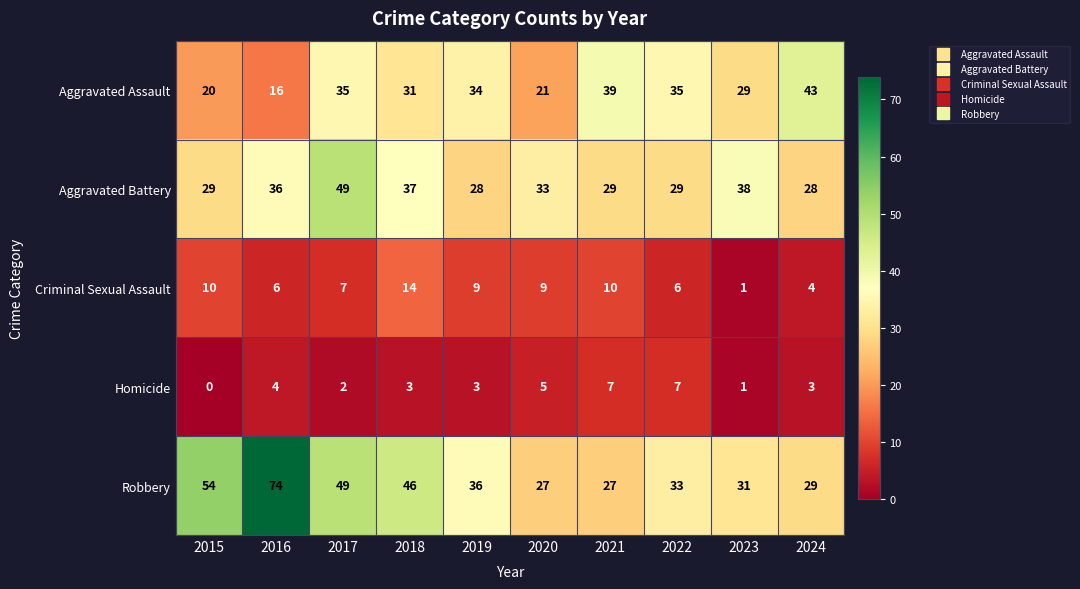

What is the total value across all series at 2020?

95